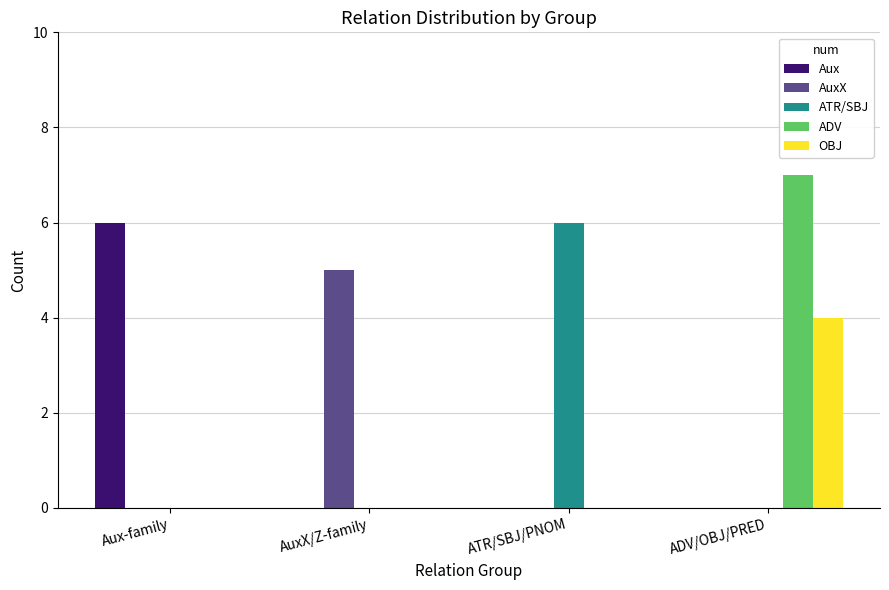

What is the maximum value for AuxX?

5